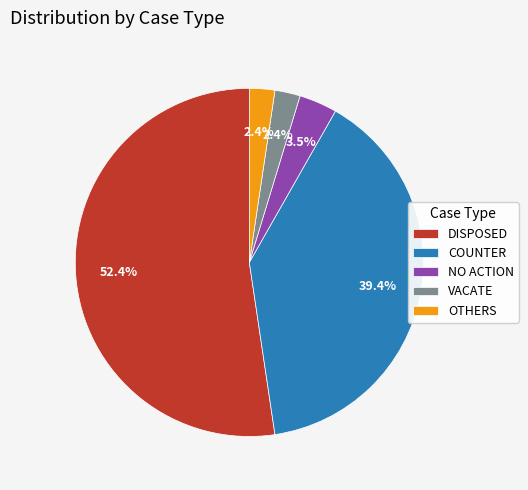

Does COUNTER account for over 50% of the chart?

No